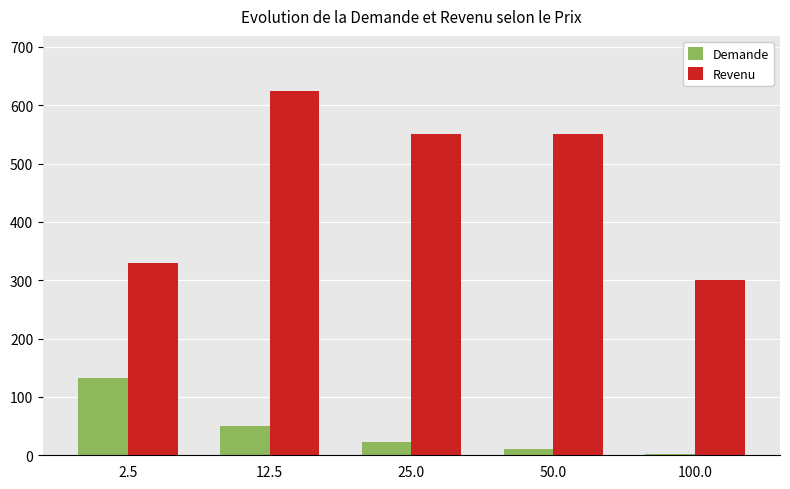

What is the label of the 1st bar from the right?

100.0